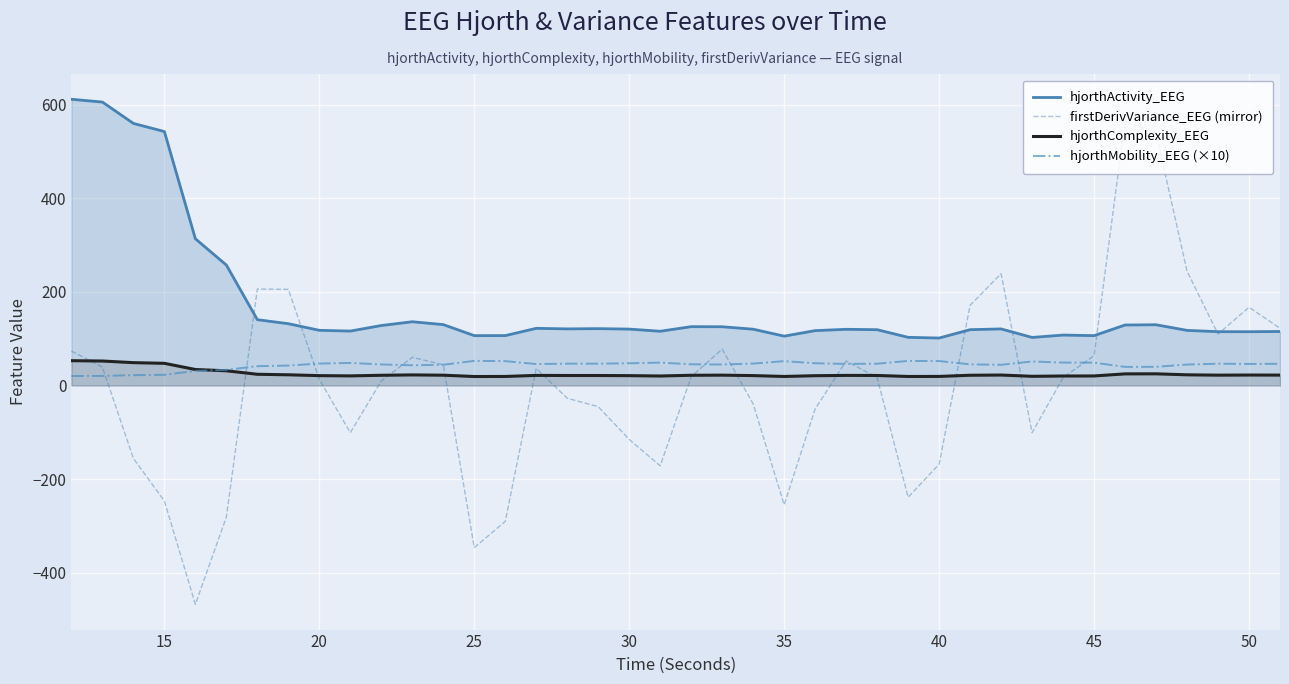

True or false: hjorthActivity_EEG and hjorthComplexity_EEG intersect in this chart.

False